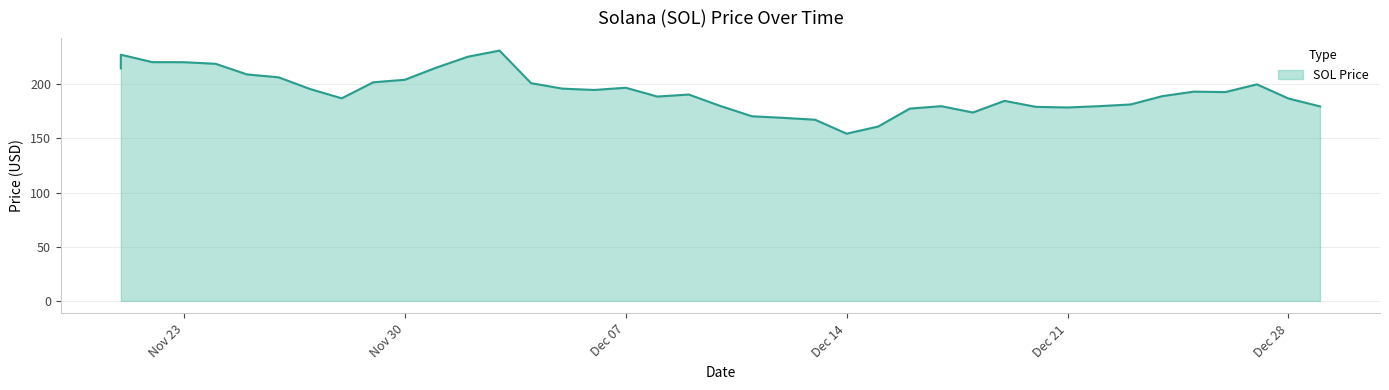

Where does the data first go above 192?

11/21/2021